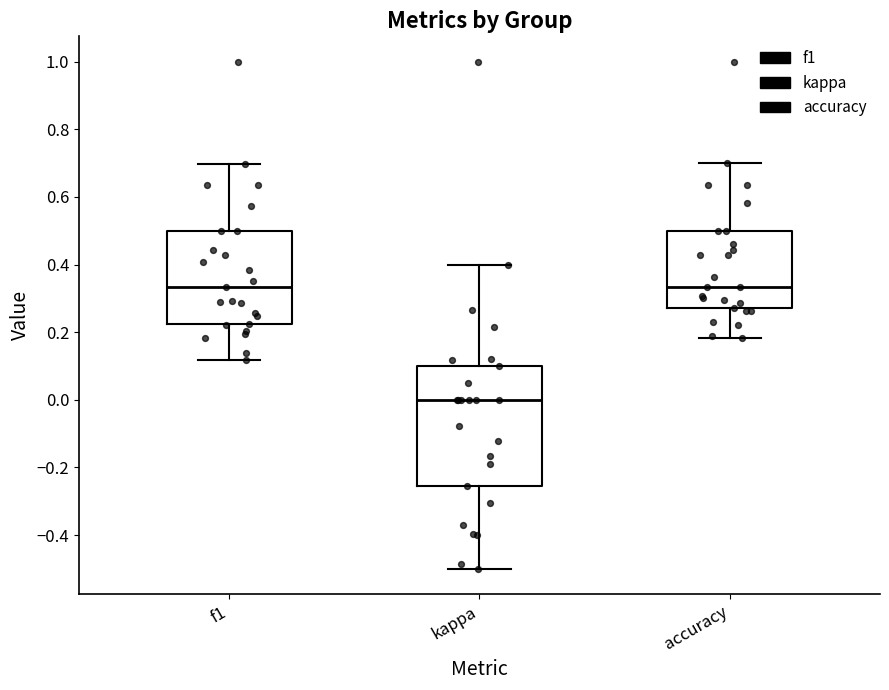

Which box has the lowest median line?

kappa